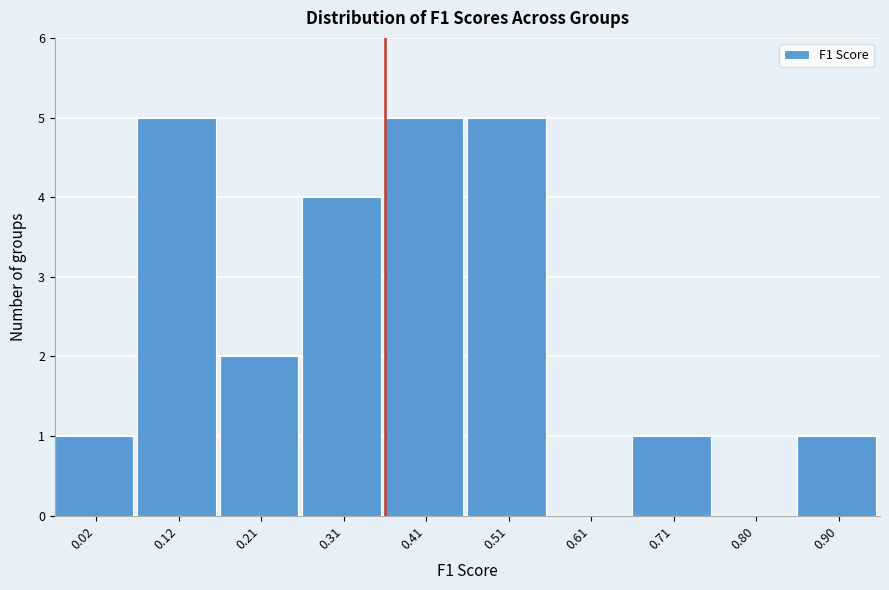

Reading left to right, transcribe all the data shown in this chart.

0.02=1	0.12=5	0.21=2	0.31=4	0.41=5	0.51=5	0.61=0	0.71=1	0.80=0	0.90=1